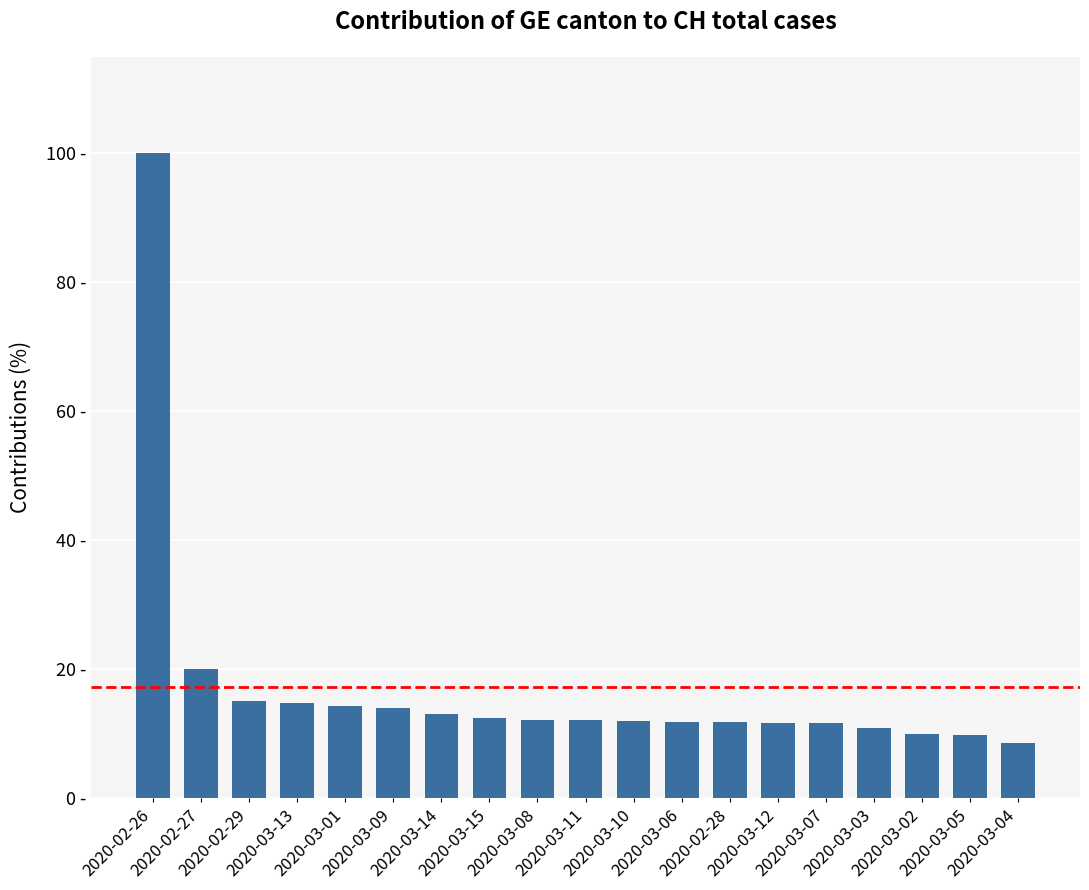

What is the difference between the second highest and minimum values?

11.5